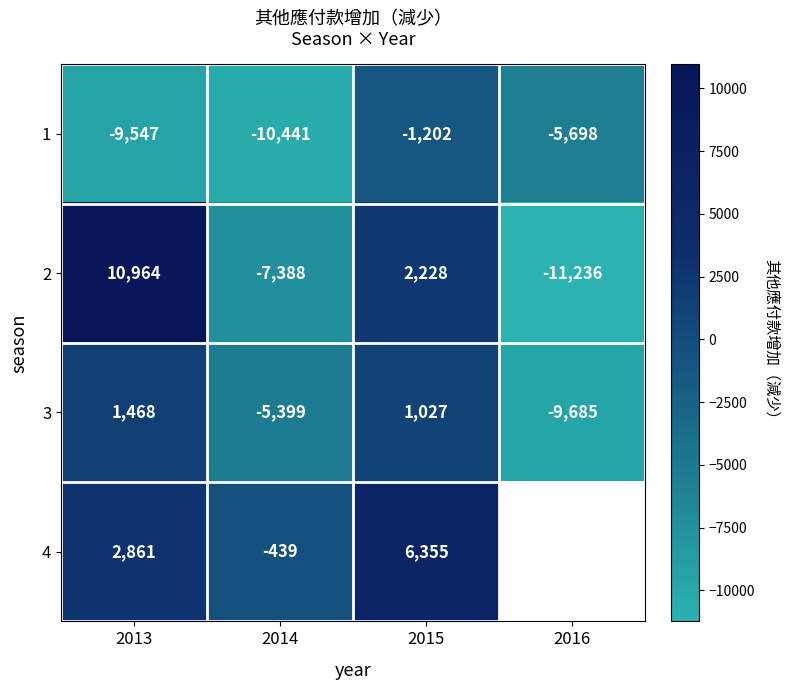

The value of 2 at 2014 is -1861.1. True or false?

False